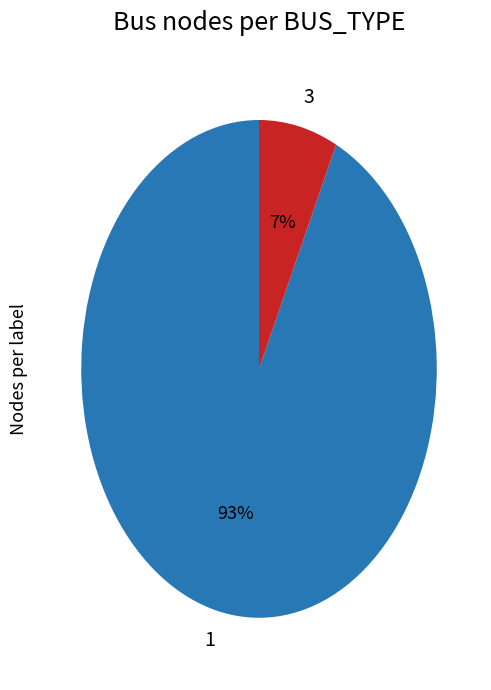

Which slice is the smallest?

3